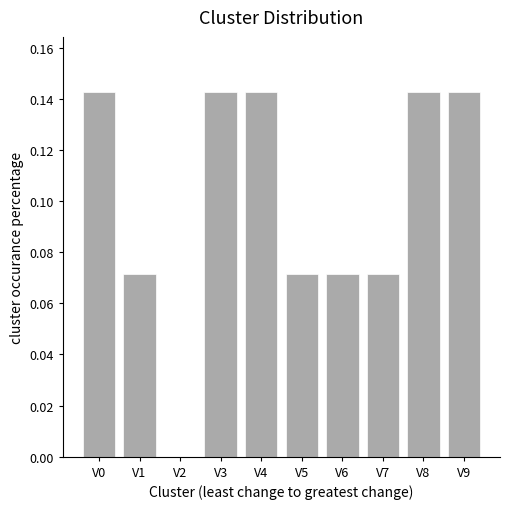

The chart shows a value of 0.0 at V5. True or false?

False